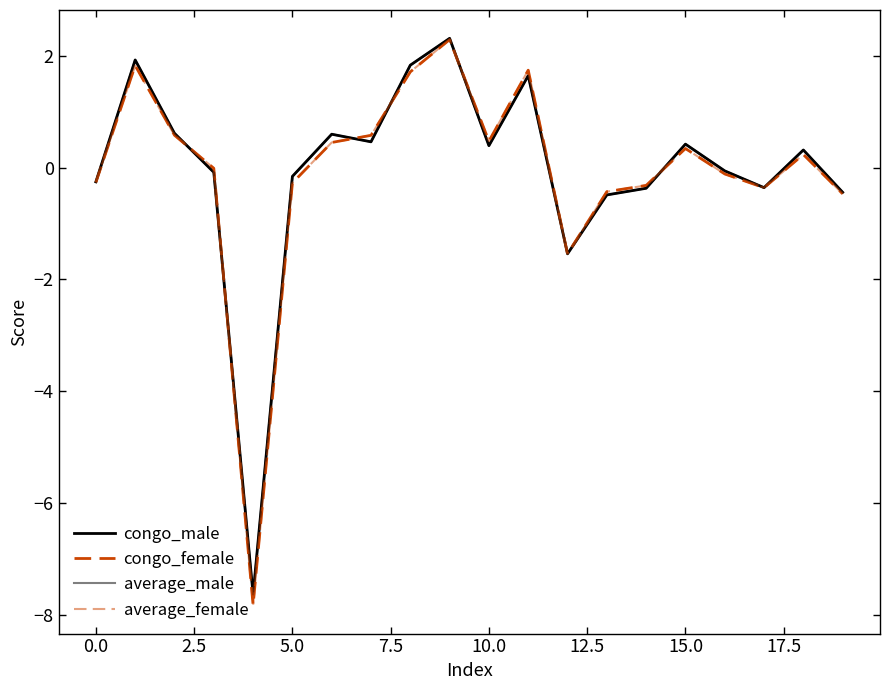

Is this an area chart (filled region under the line)?

No